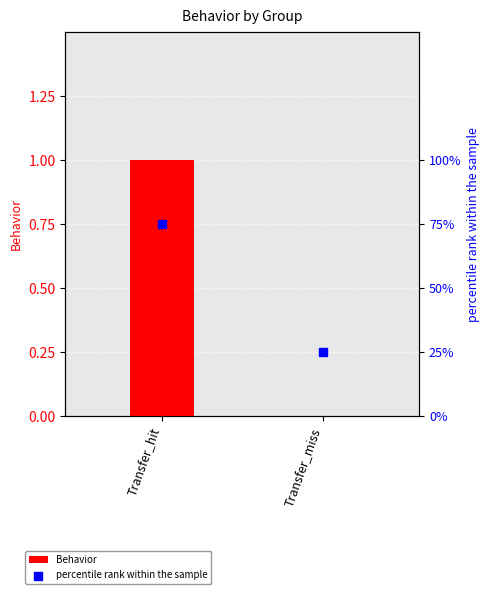

Is the value of percentile rank within the sample at Transfer_miss greater than the value of Behavior at Transfer_hit?

Yes